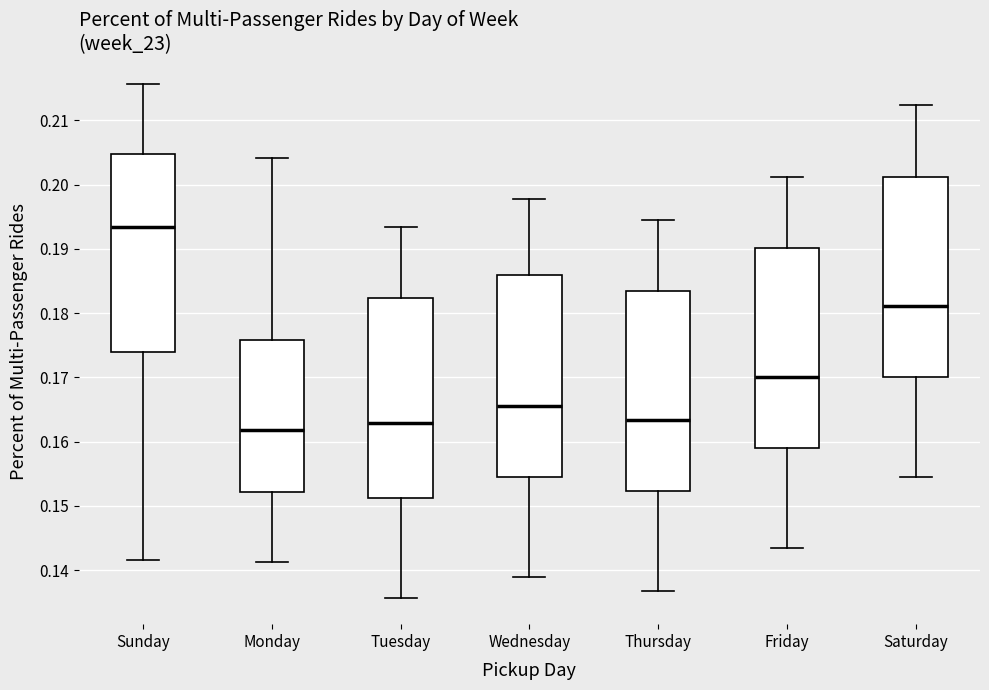

Where does the upper whisker of the box for Saturday end on the y-axis? The values are not printed on the chart, so give them approximately, as read against the axis.

0.212